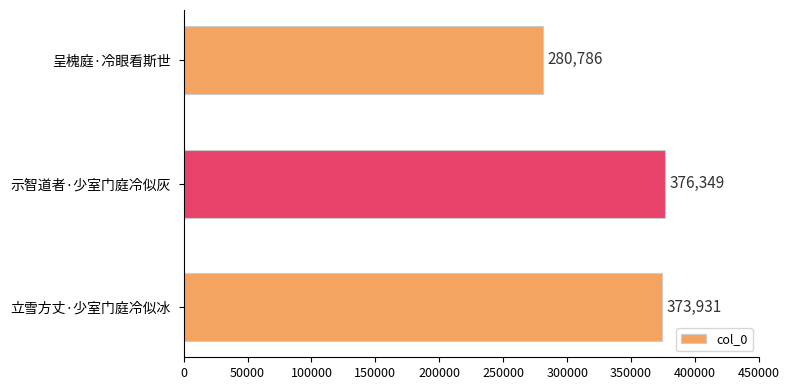

At which label is the value closest to 328567?

立雪方丈·少室门庭冷似冰